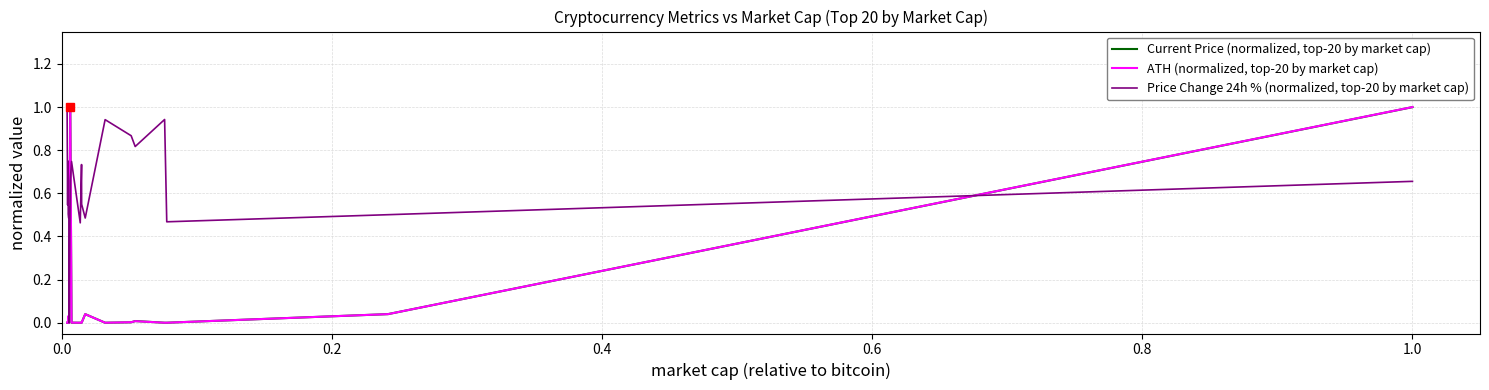

What is the maximum value for ATH (normalized, top-20 by market cap)?

1.0